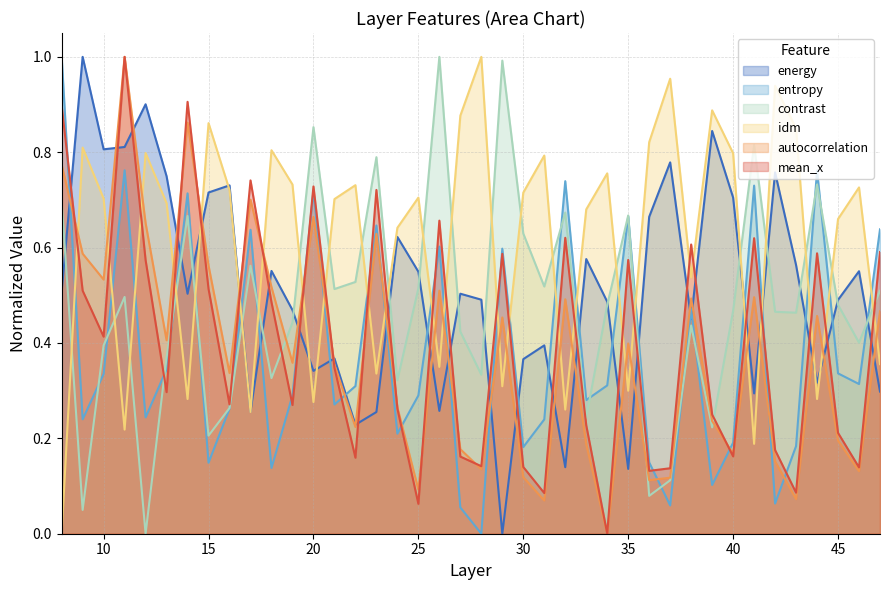

The value of mean_x at 22 is 0.2. True or false?

True